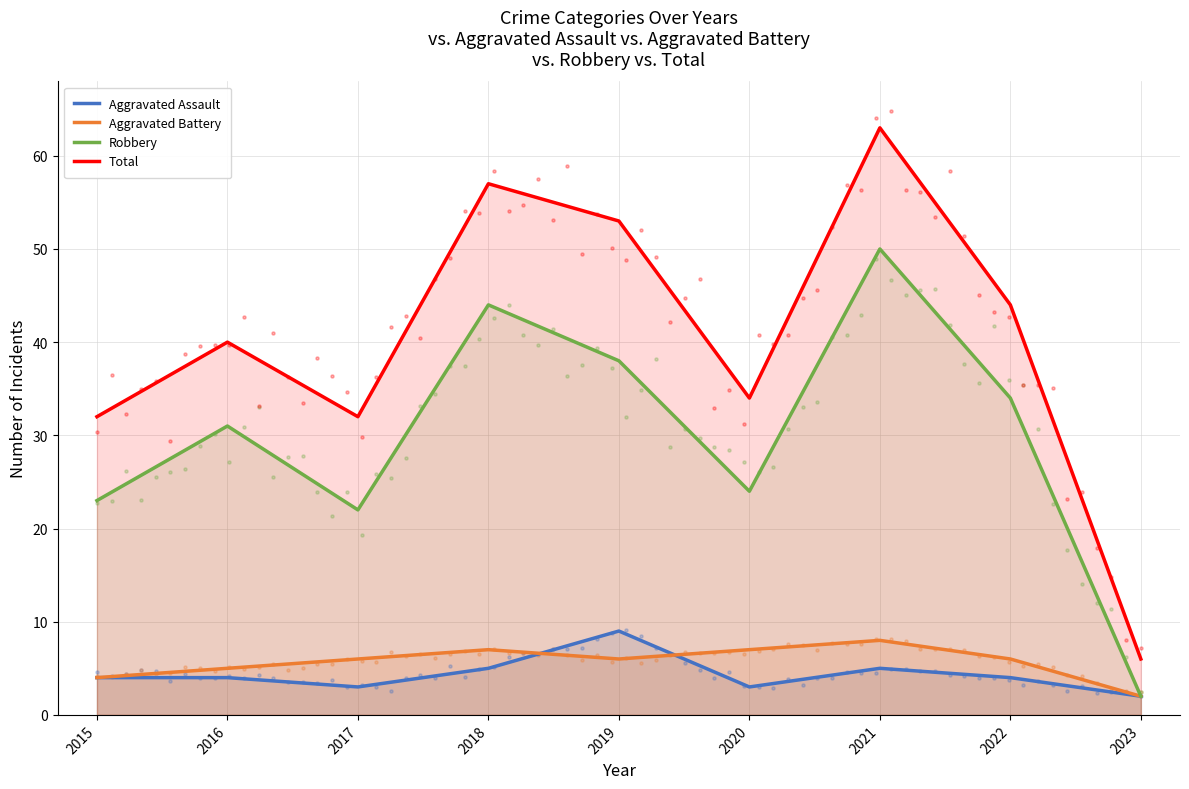

Which series has the largest Y range (max minus min)?

Total